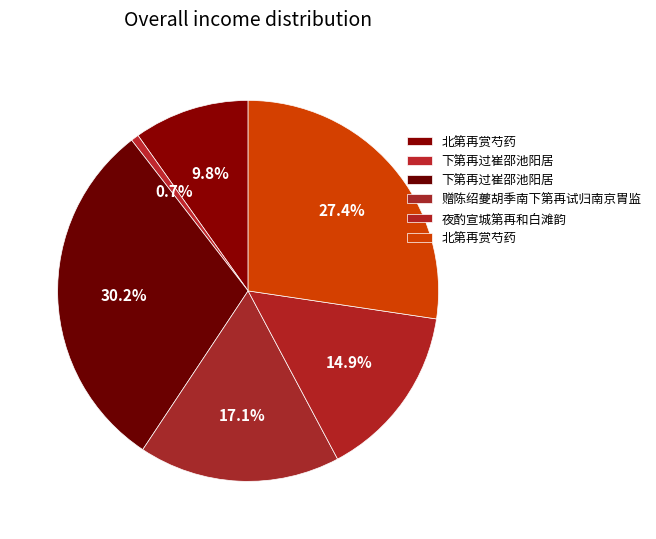

To the nearest percent, what is the average slice percentage?

17%